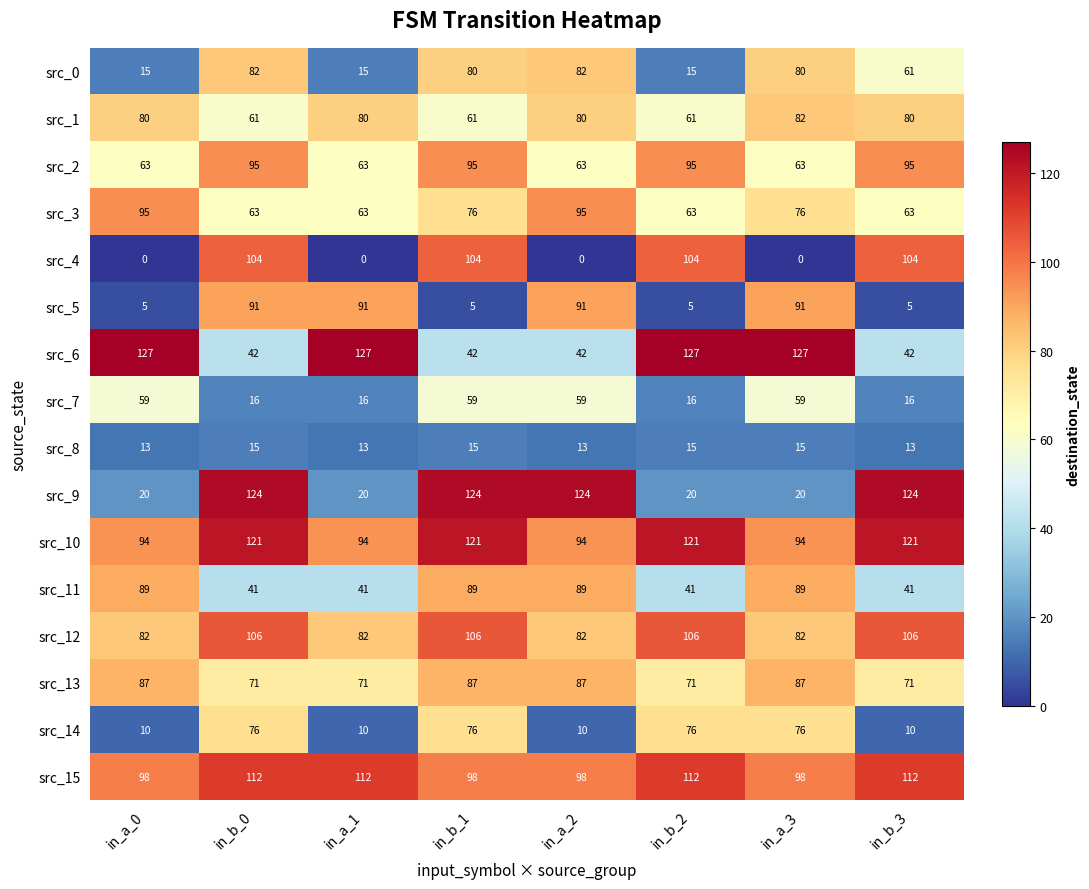

The value of src_3 at in_b_0 is 63. True or false?

True